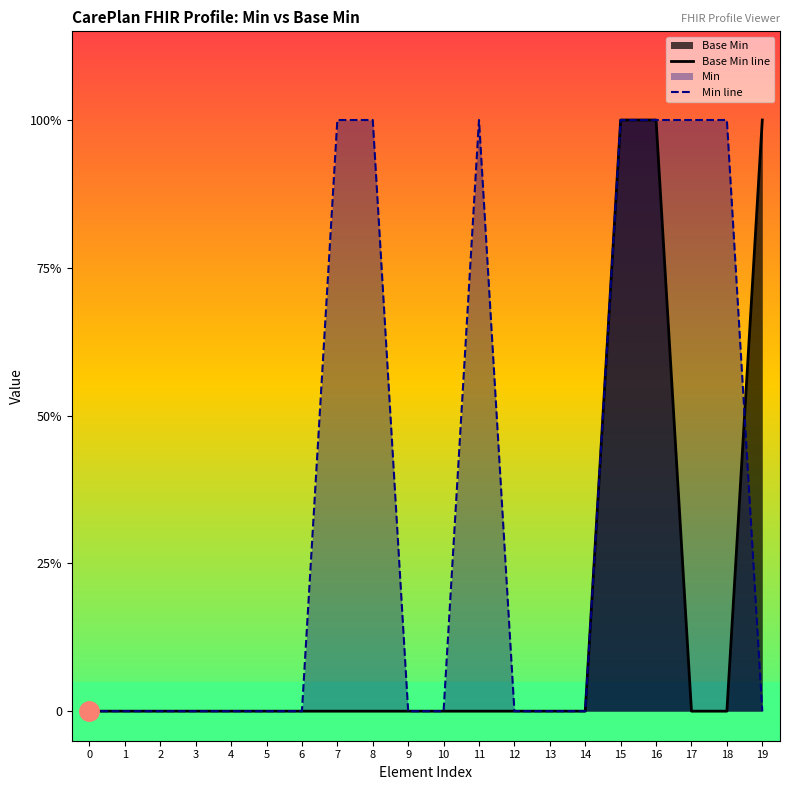

Which series has the largest total across all categories?

Min line